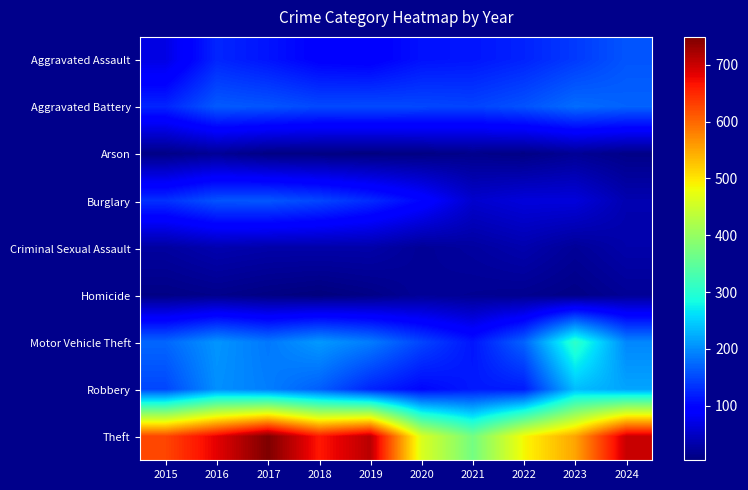

Reading left to right, what are all the values shown in this chart?

Aggravated Assault: 2015=70	2016=125	2017=112	2018=95	2019=92	2020=110	2021=113	2022=123	2023=140	2024=160
Aggravated Battery: 2015=124	2016=164	2017=160	2018=151	2019=152	2020=150	2021=147	2022=158	2023=177	2024=170
Arson: 2015=10	2016=20	2017=8	2018=7	2019=6	2020=8	2021=13	2022=9	2023=19	2024=11
Burglary: 2015=133	2016=159	2017=161	2018=149	2019=129	2020=100	2021=56	2022=65	2023=65	2024=37
Criminal Sexual Assault: 2015=26	2016=36	2017=32	2018=32	2019=32	2020=20	2021=26	2022=35	2023=21	2024=33
Homicide: 2015=9	2016=13	2017=8	2018=4	2019=10	2020=21	2021=18	2022=16	2023=10	2024=20
Motor Vehicle Theft: 2015=173	2016=207	2017=186	2018=210	2019=189	2020=148	2021=113	2022=170	2023=307	2024=197
Robbery: 2015=149	2016=203	2017=190	2018=167	2019=124	2020=101	2021=116	2022=117	2023=236	2024=218
Theft: 2015=626	2016=683	2017=749	2018=663	2019=711	2020=462	2021=370	2022=486	2023=551	2024=700